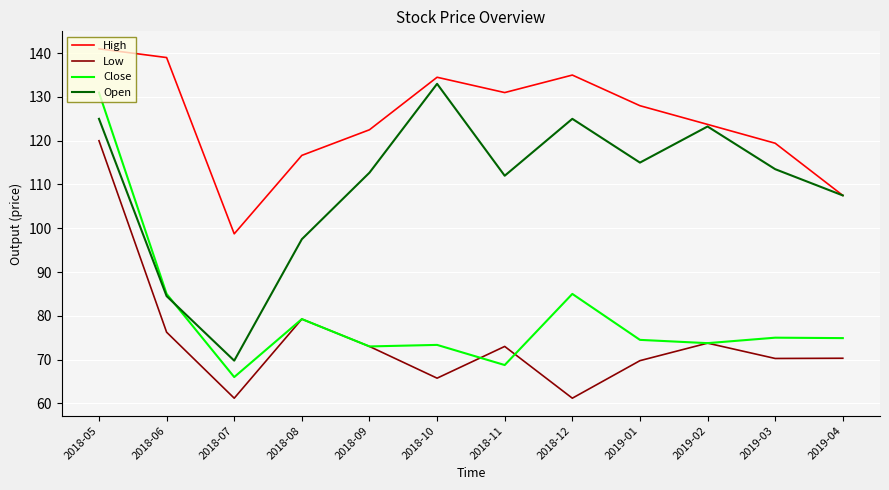

What is the minimum value shown in the chart?

61.2